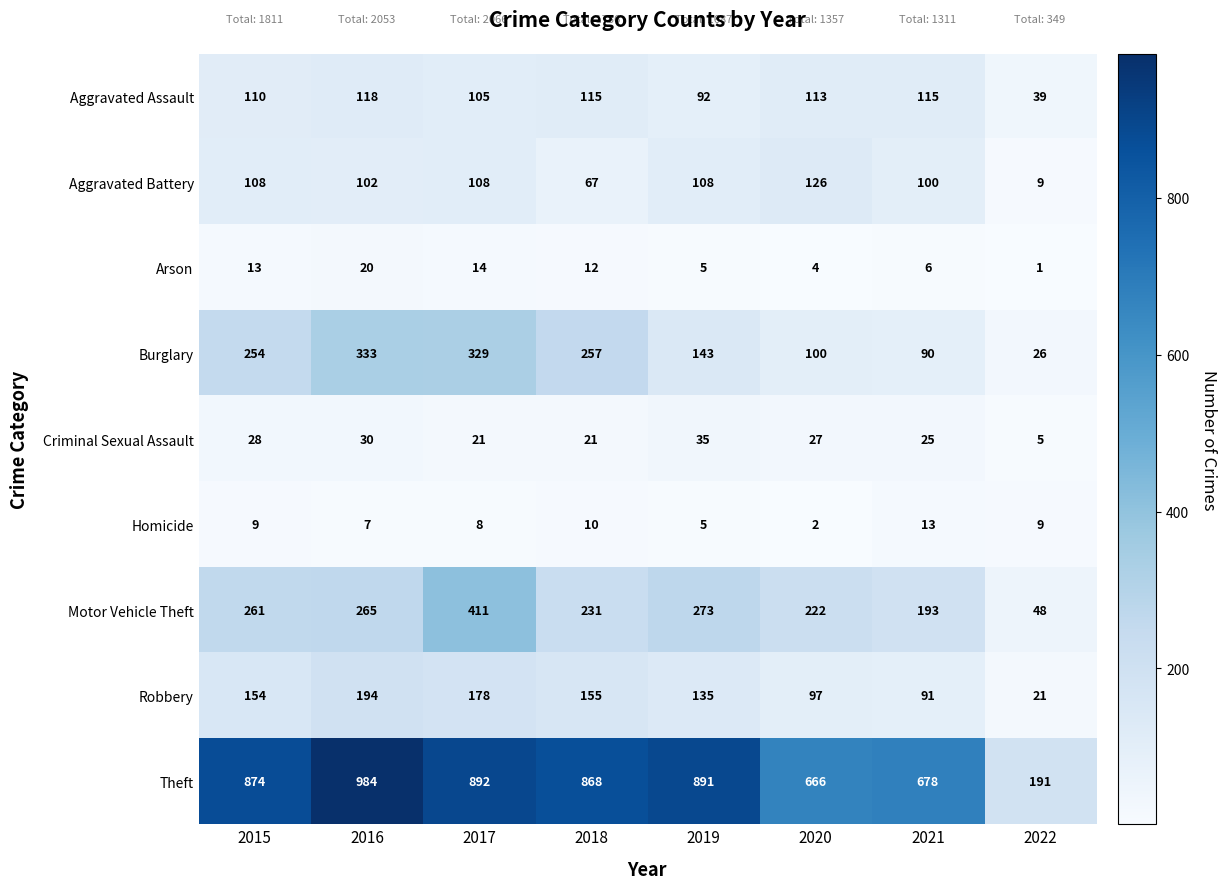

Count the number of data series in this chart.

9